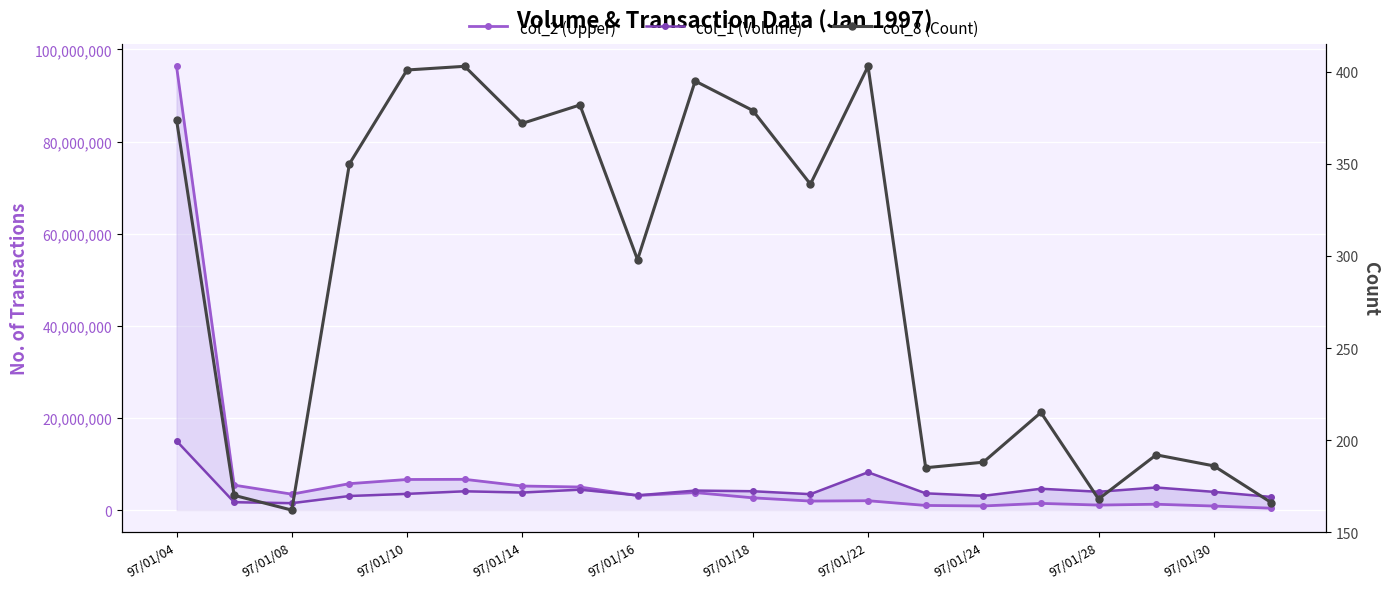

How many lines are shown in the chart?

3